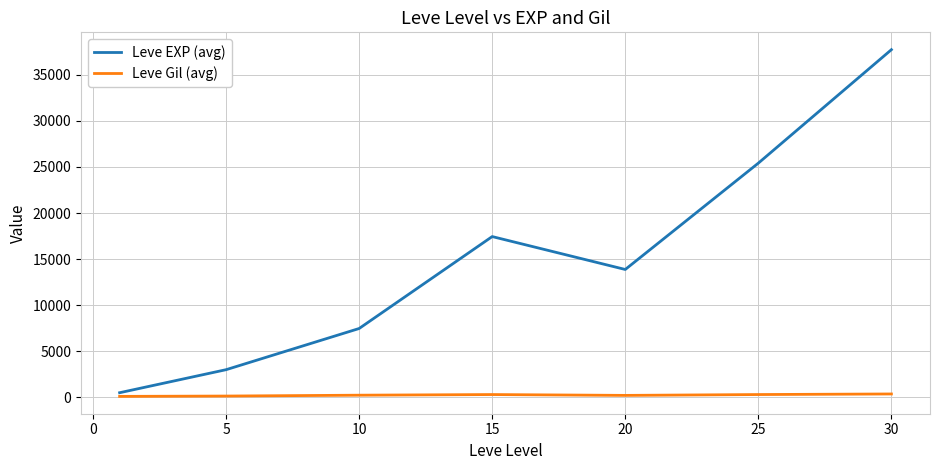

List the series in order of their peak value, highest first.

Leve EXP (avg), Leve Gil (avg)